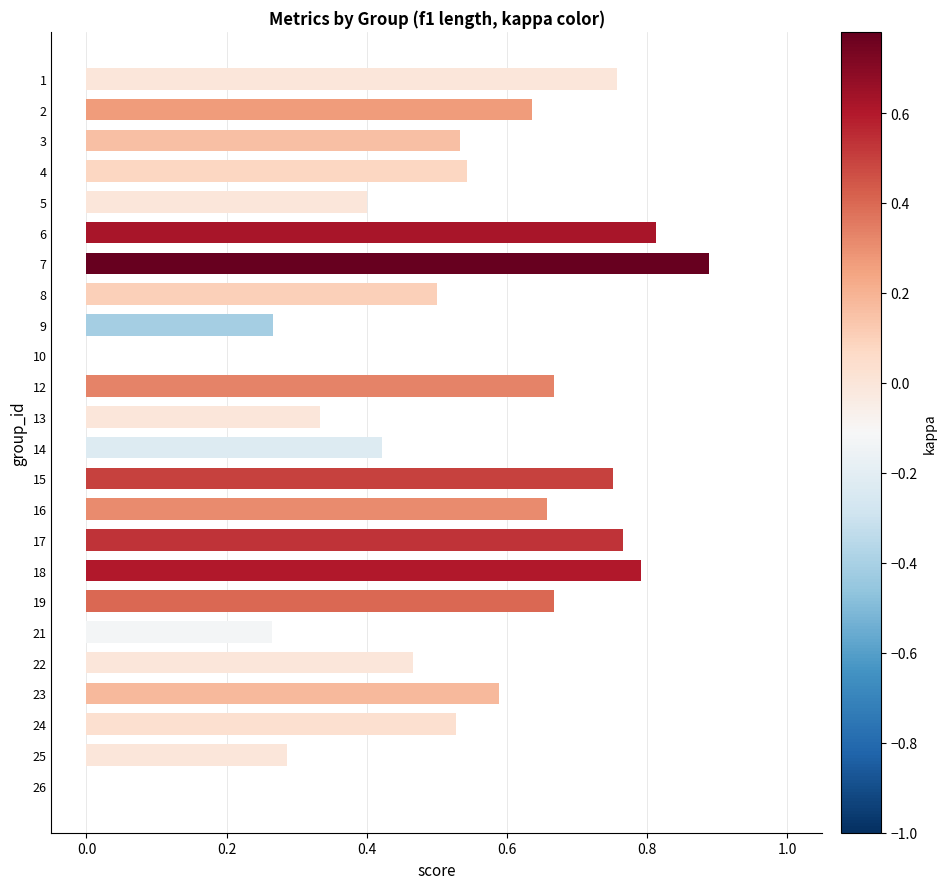

True or false: the data shows 0.1 at 5.

False